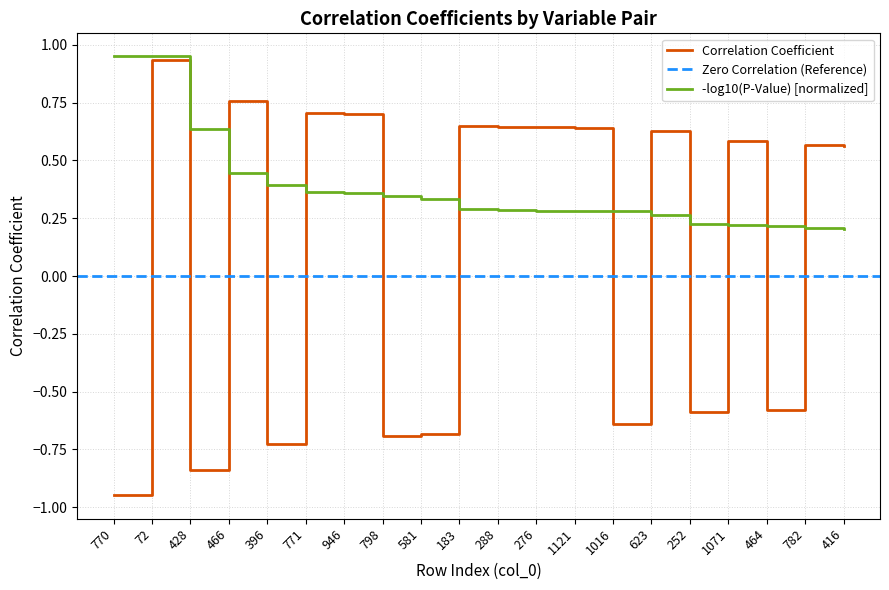

The Correlation Coefficient series shows 0.4 at 623. True or false?

False